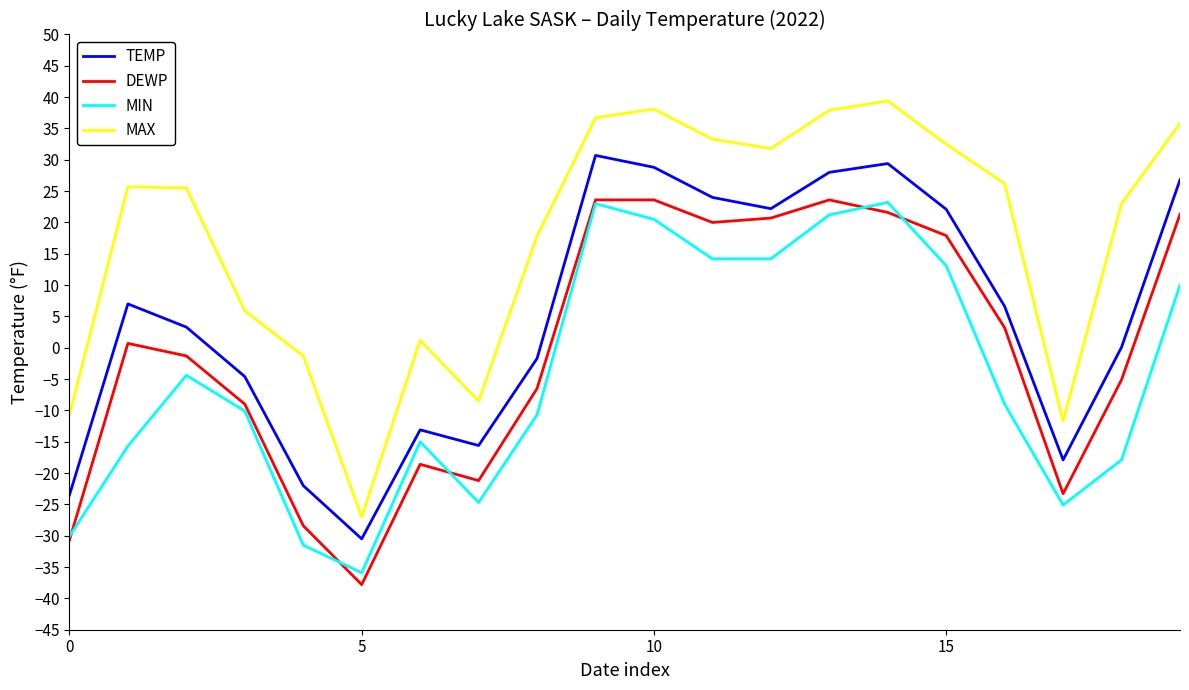

True or false: MAX and DEWP cross at least once.

False